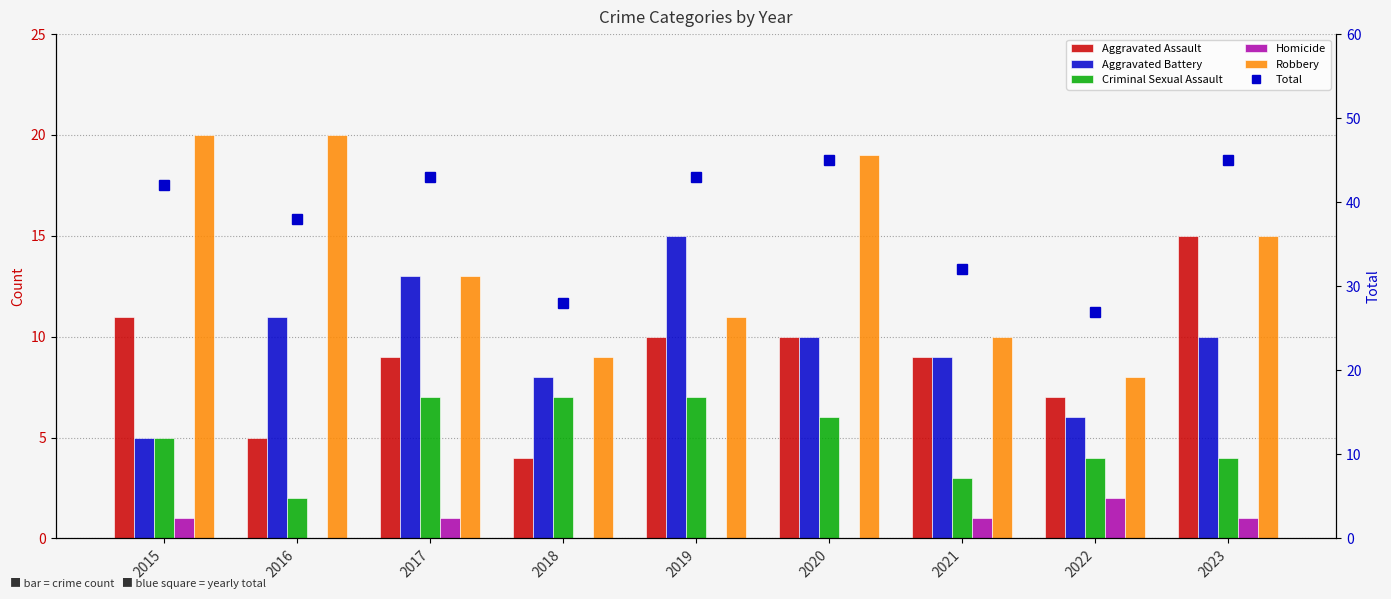

At which category does the chart reach its minimum across all series?

2016